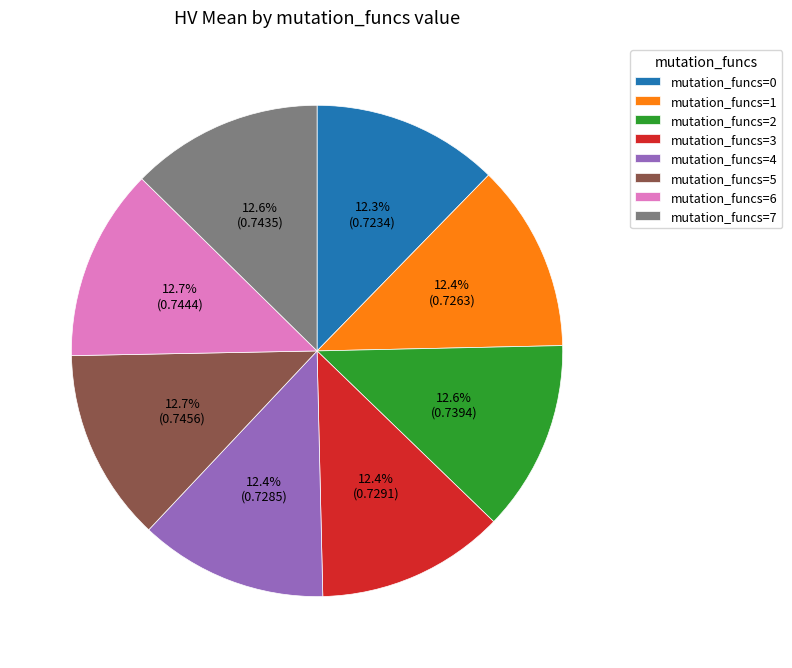

How much of the chart is everything except mutation_funcs=0?

87.7%